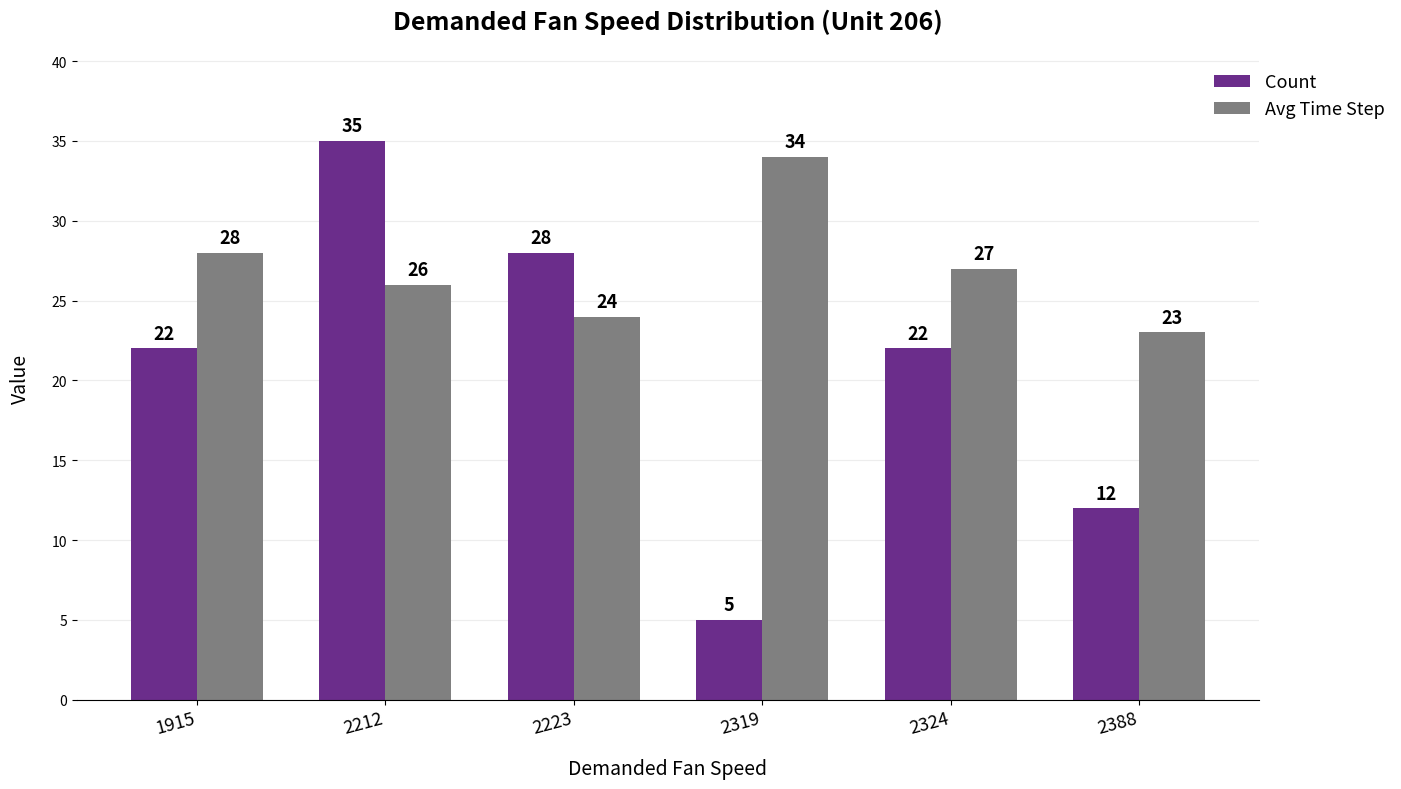

Is it true that Avg Time Step equals 17 at 2319?

False